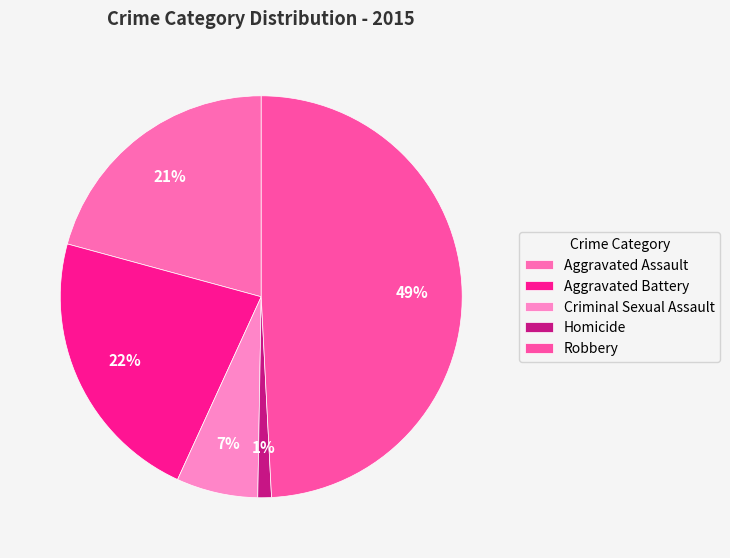

To the nearest percent, what is the combined percentage of Aggravated Battery and Criminal Sexual Assault?

29%